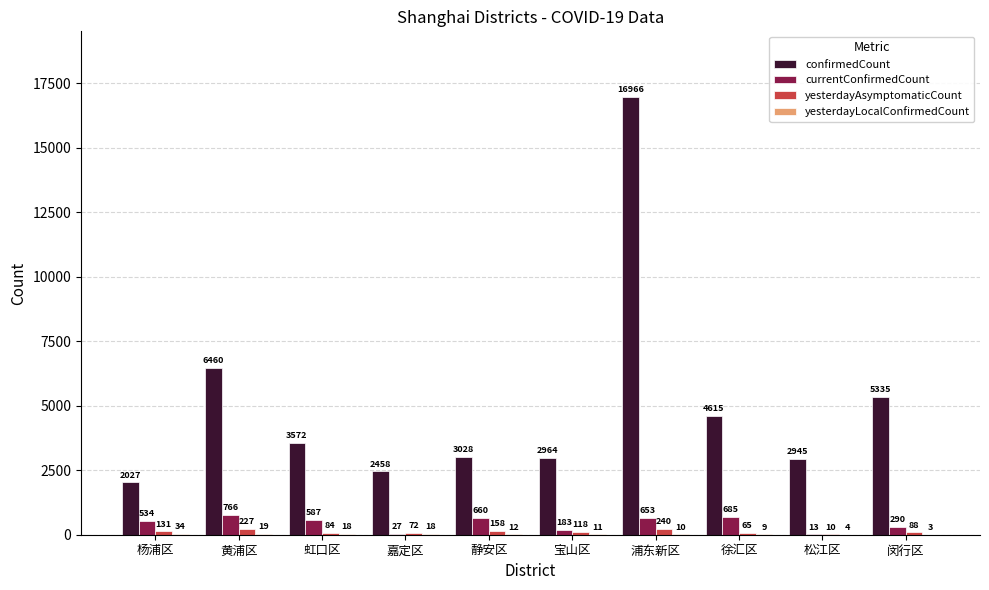

Which label corresponds to the largest value in the chart?

浦东新区